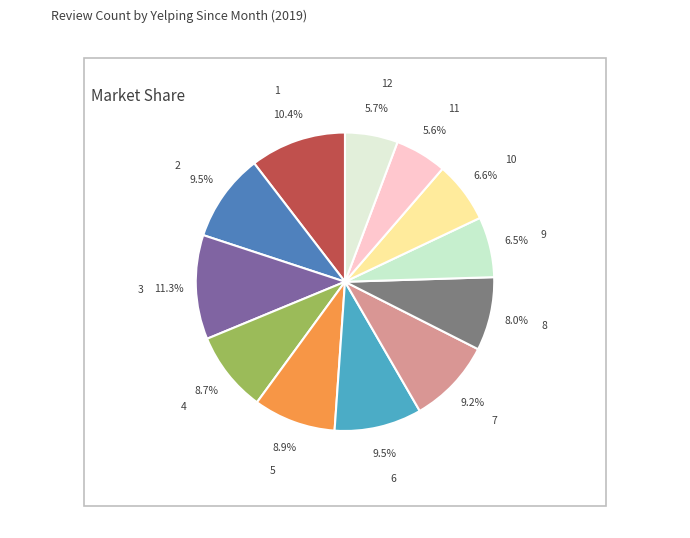

How many slices are in this pie chart?

12